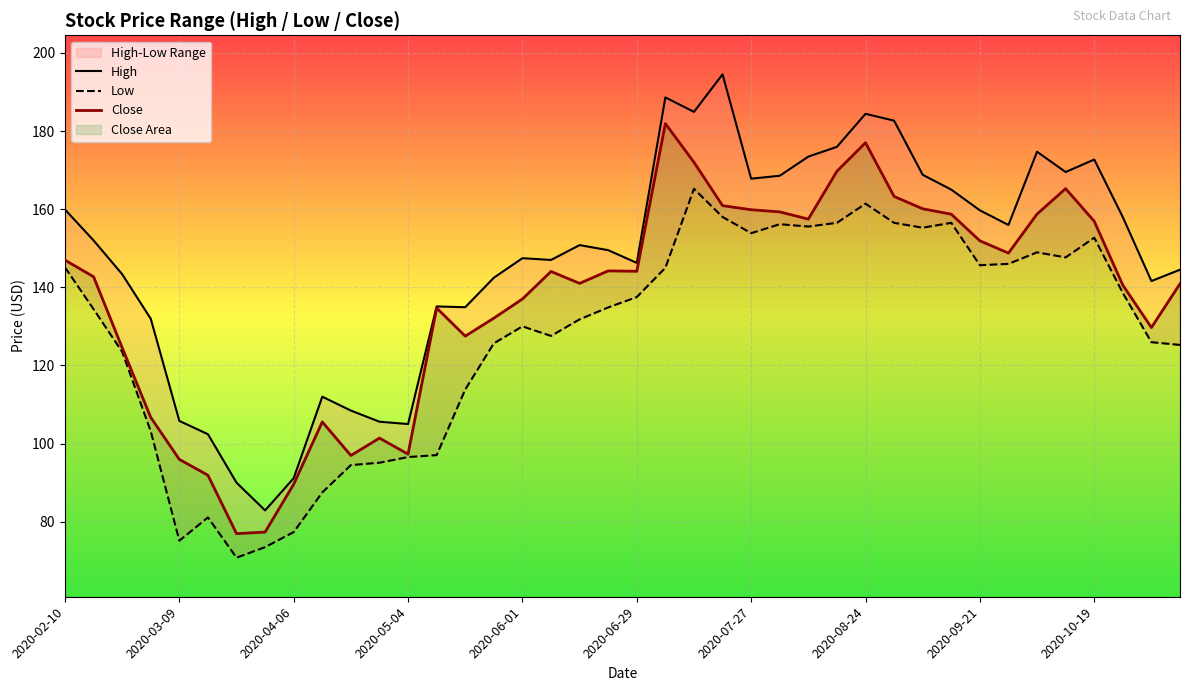

True or false: Low and Close cross at least once.

False